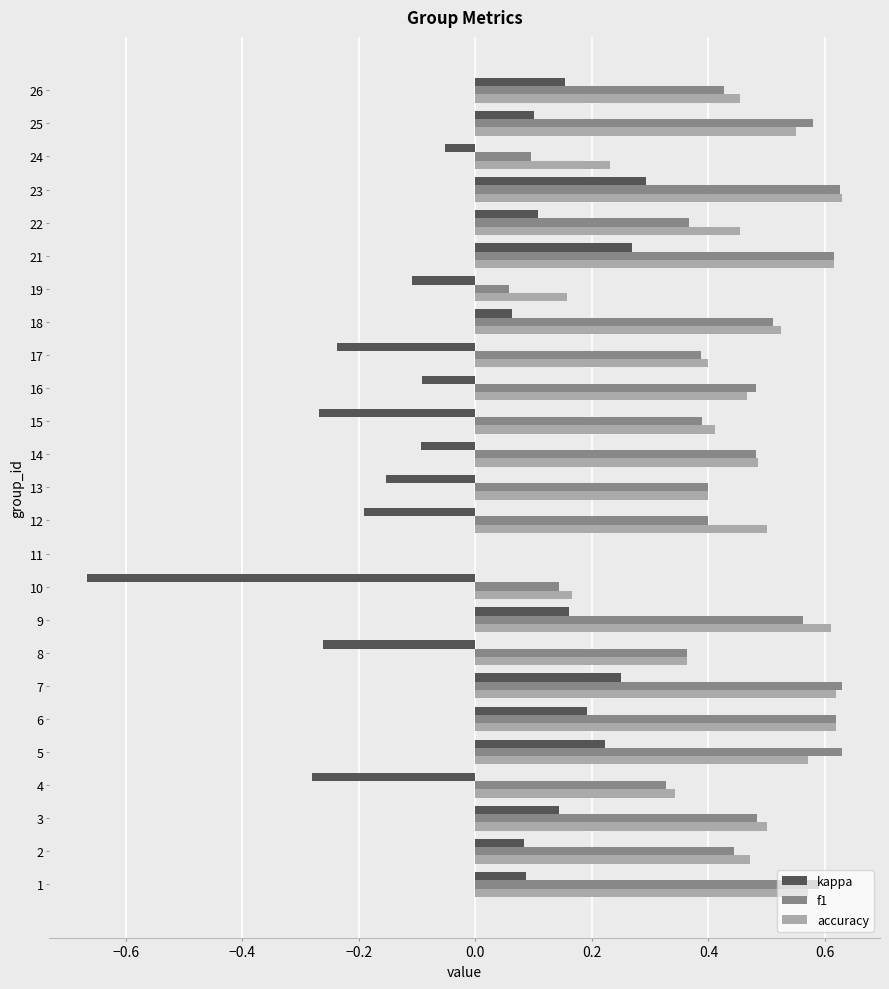

Is the value of f1 at 3 greater than the value of kappa at 25?

Yes